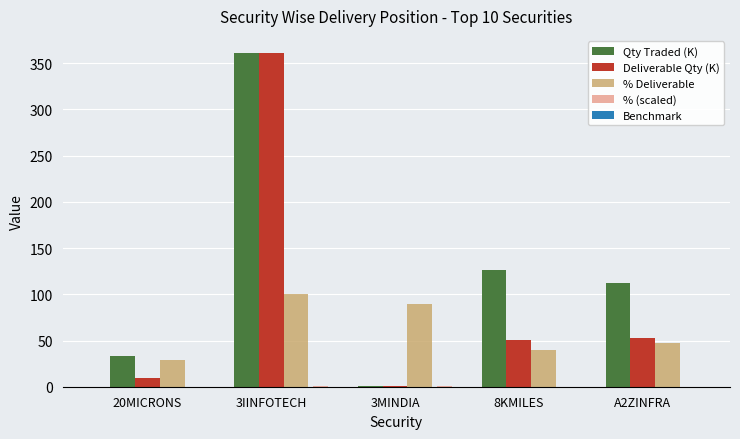

What is the maximum value shown in the chart?

361.5